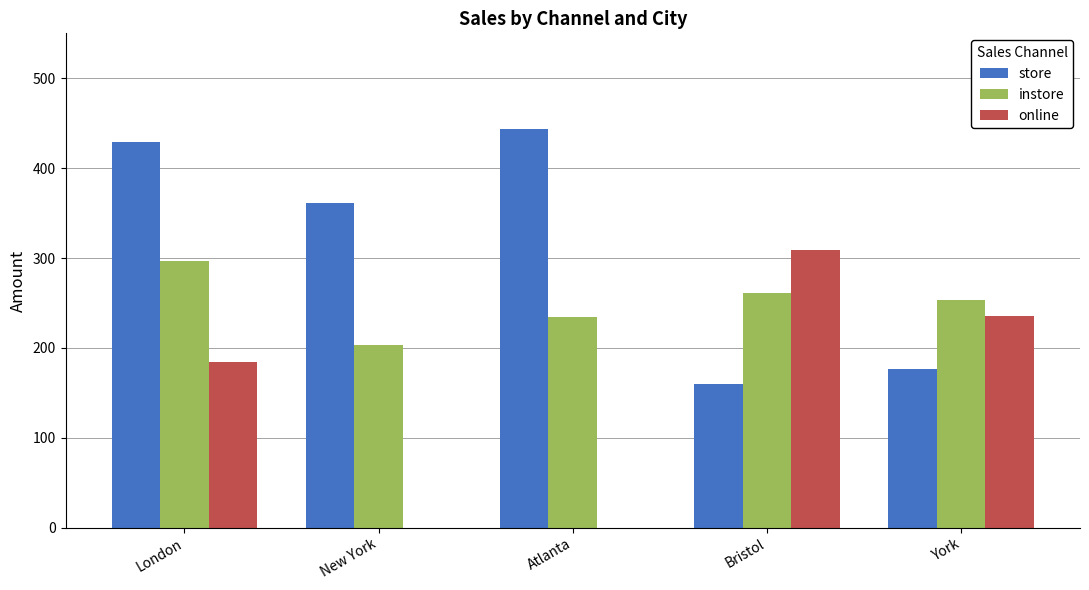

What is the approximate value of store at London?

429